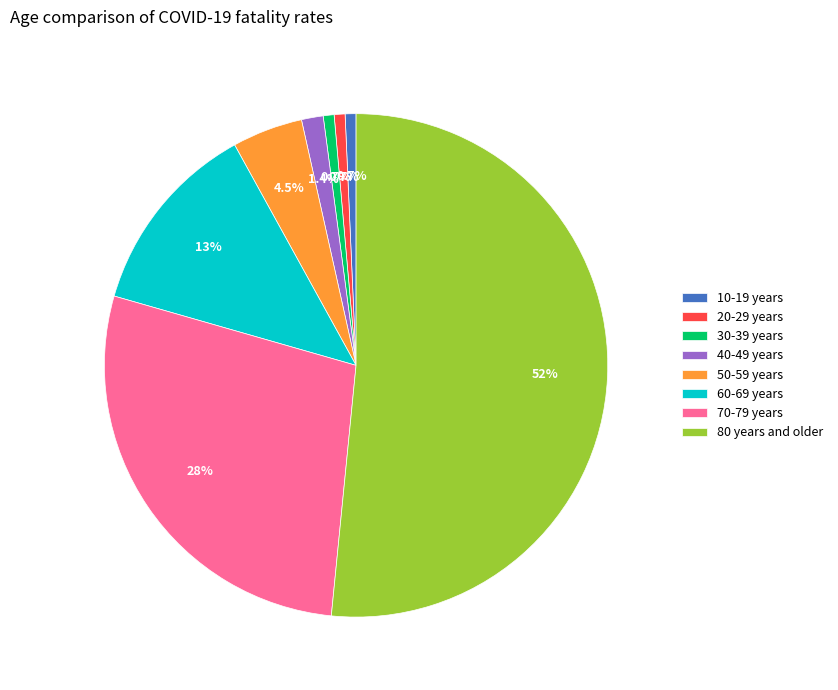

To the nearest percent, what is the combined percentage of 80 years and older and 10-19 years?

52%